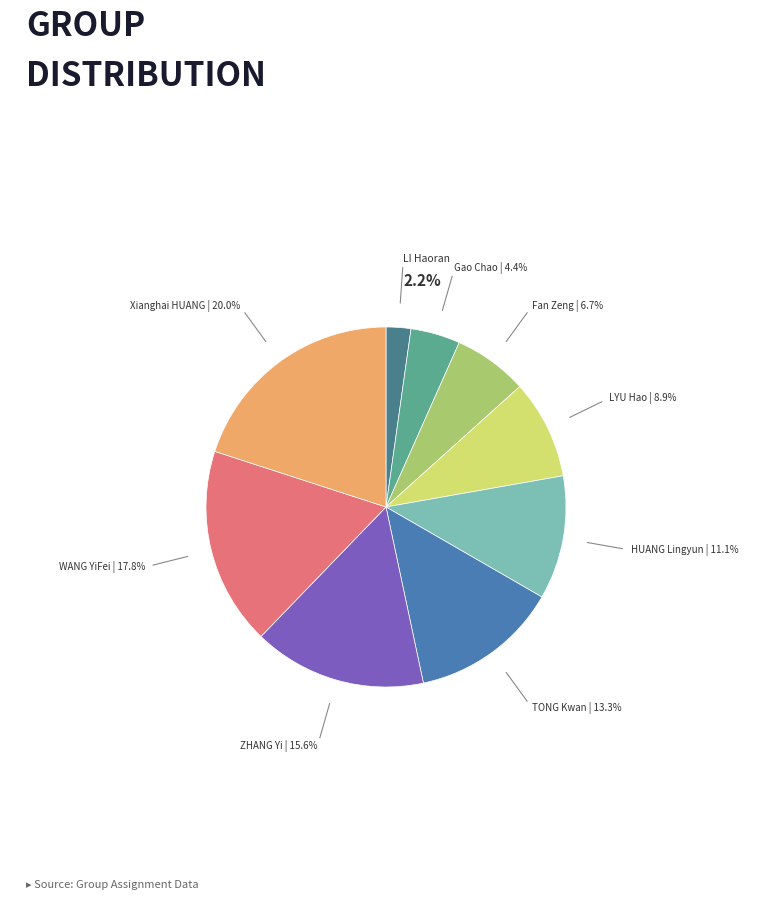

To the nearest percent, what portion does TONG Kwan represent?

13%